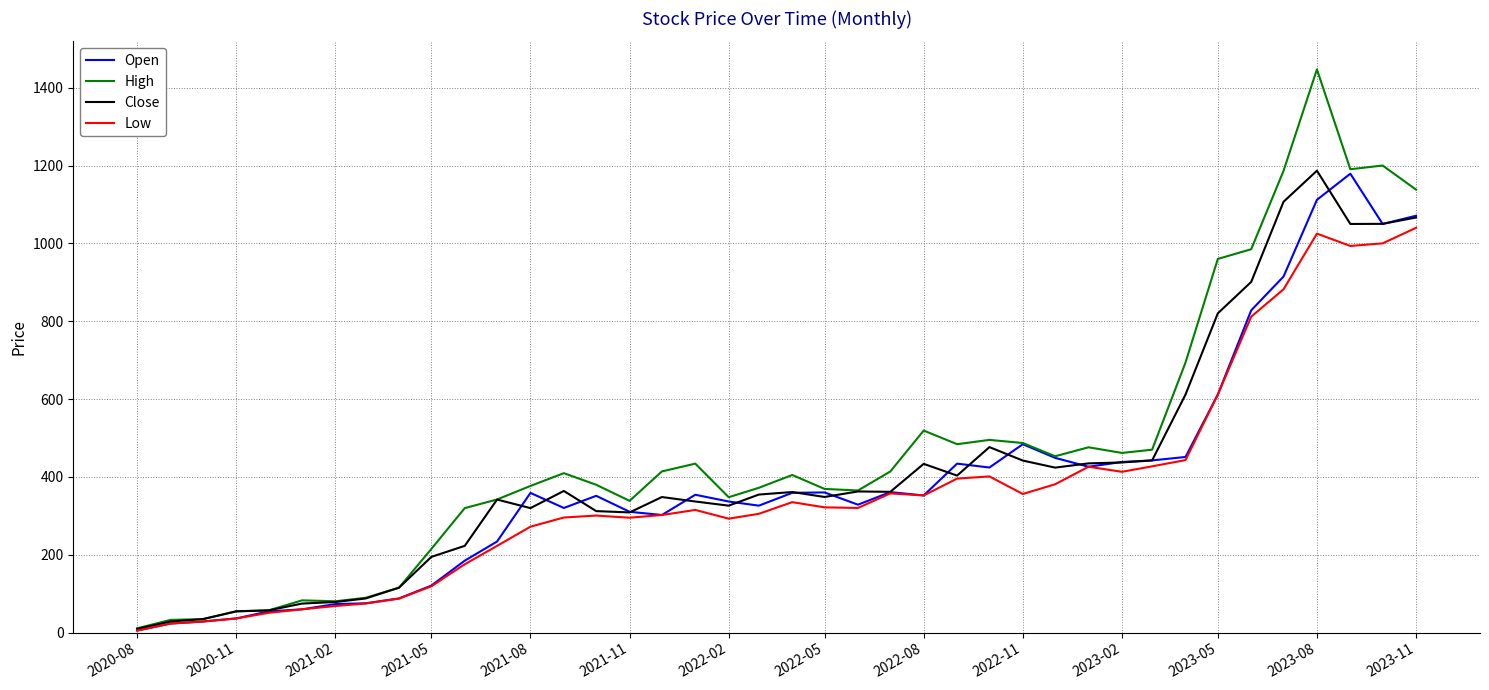

Which series has the largest range (max minus min)?

High